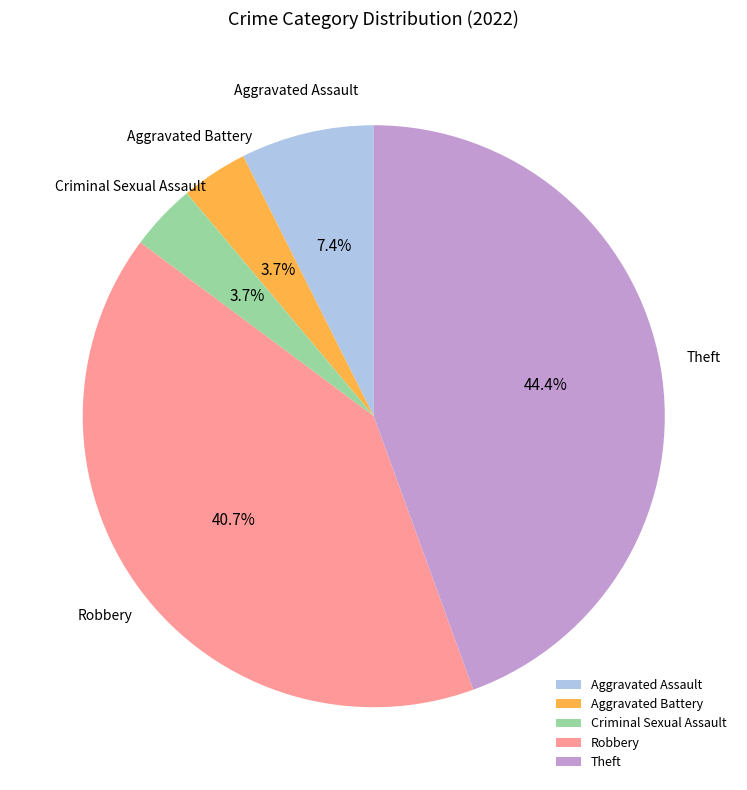

Between Aggravated Battery and Theft, which is larger?

Theft